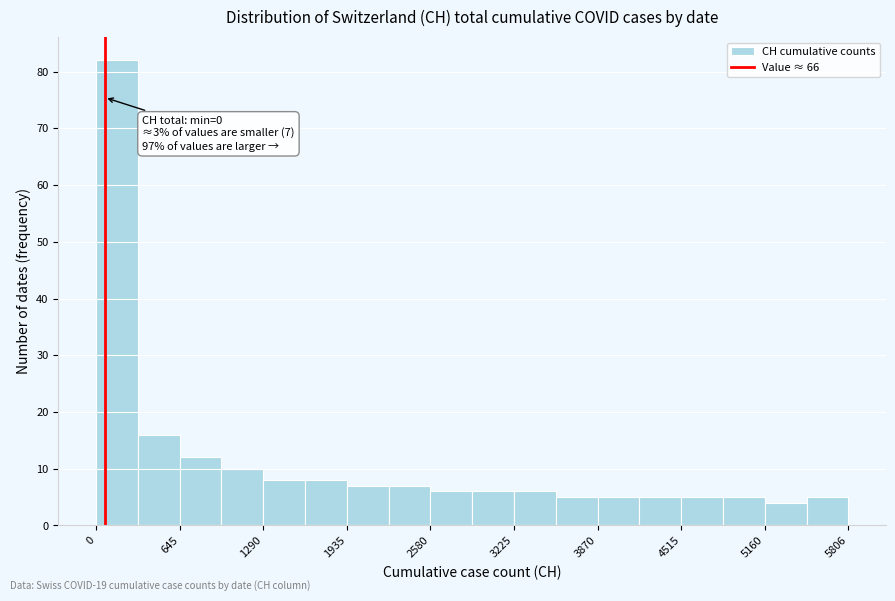

Around what value on the x-axis is the tallest bar? Give the approximate position of its centre, as read against the axis.

200